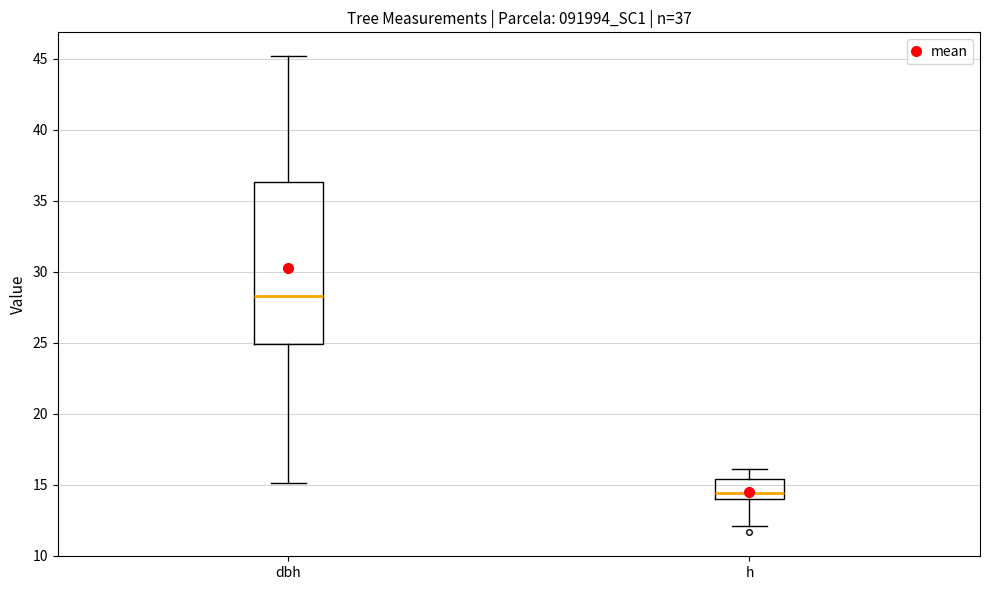

Comparing the boxes themselves (not the whiskers), which one is the tallest?

dbh